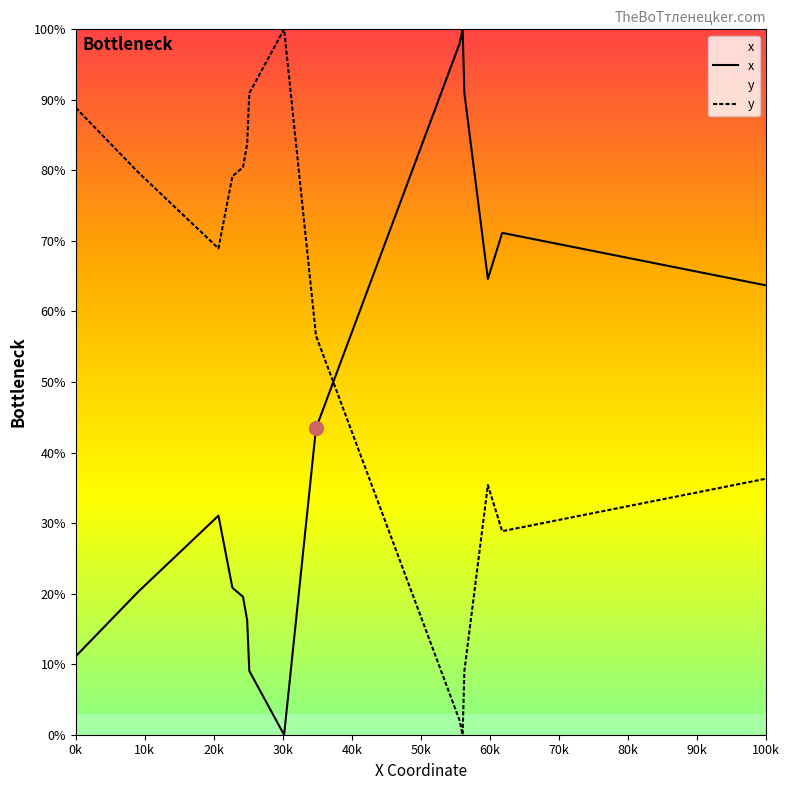

How many values in y are above zero?

19